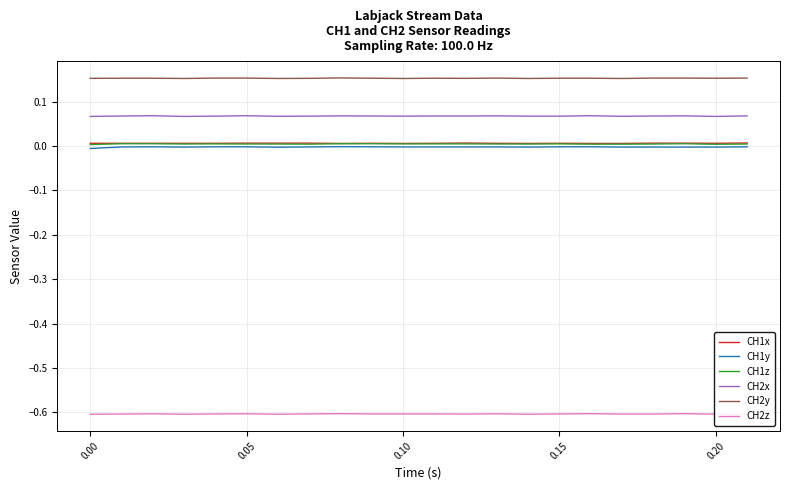

The CH1y series shows -0.0 at 0.05. True or false?

True